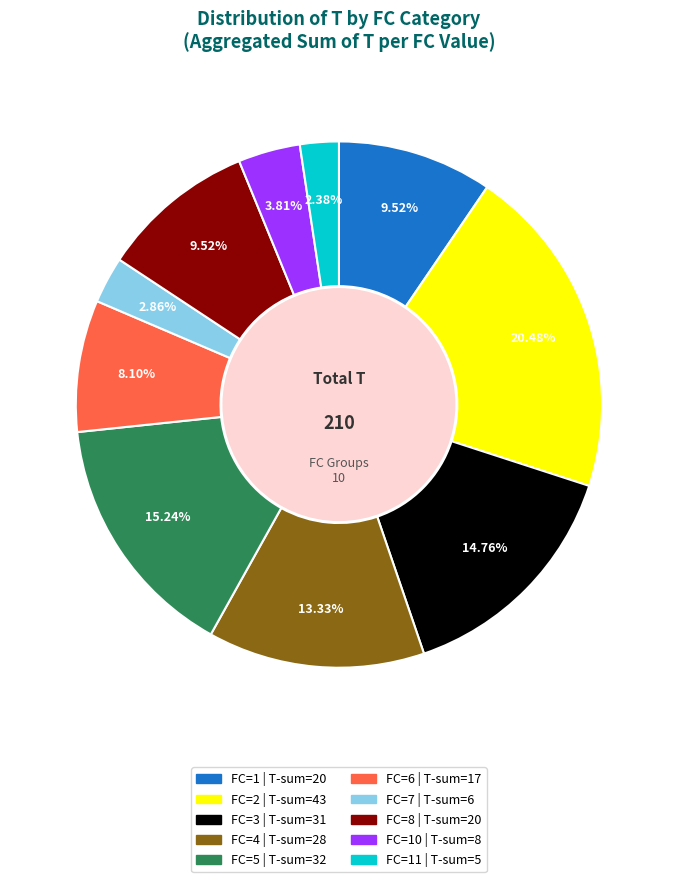

How many segments does this pie chart have?

10